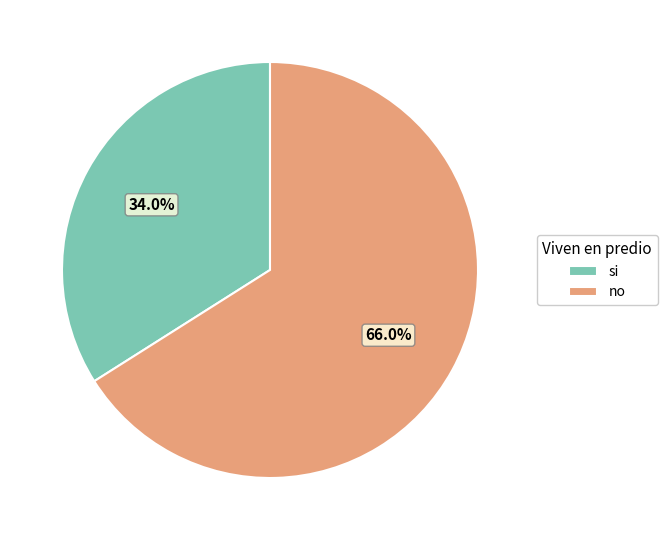

How many segments does this pie chart have?

2